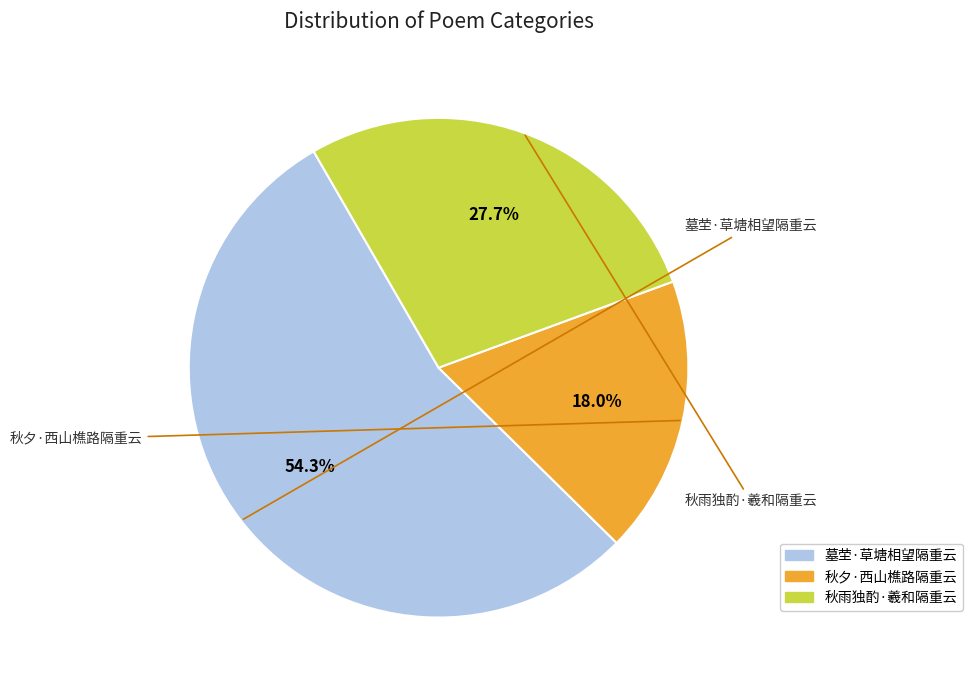

Does any single category account for the majority?

Yes